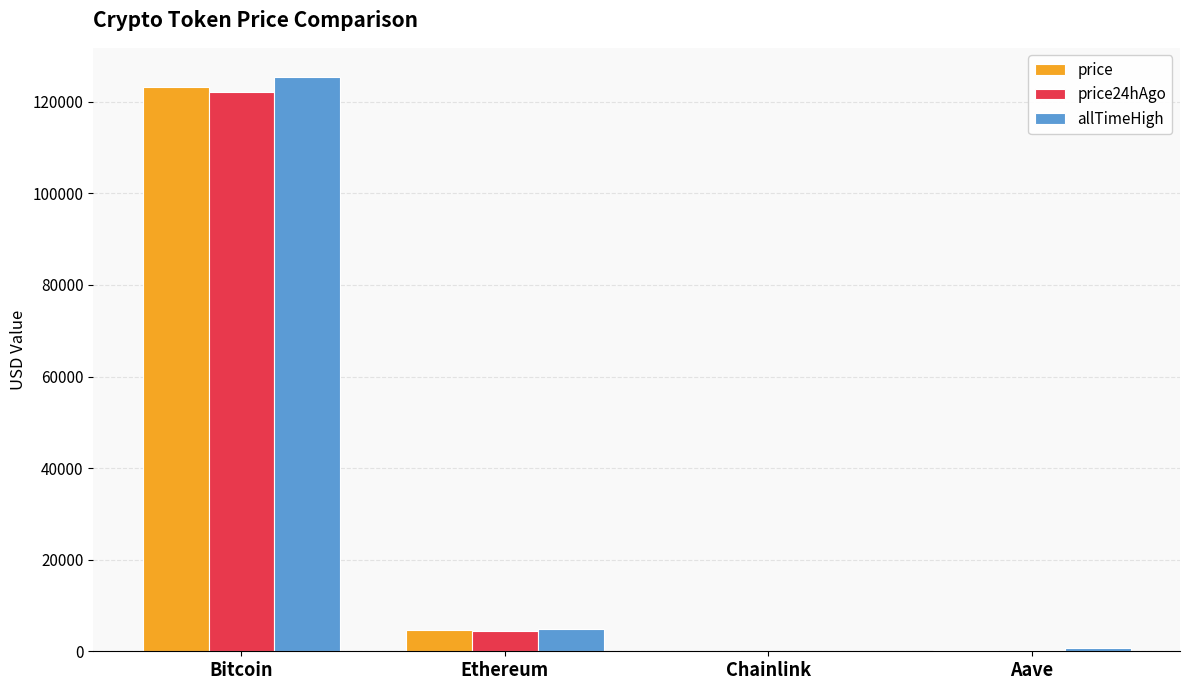

What is the difference between the price values at Aave and Ethereum?

4254.7